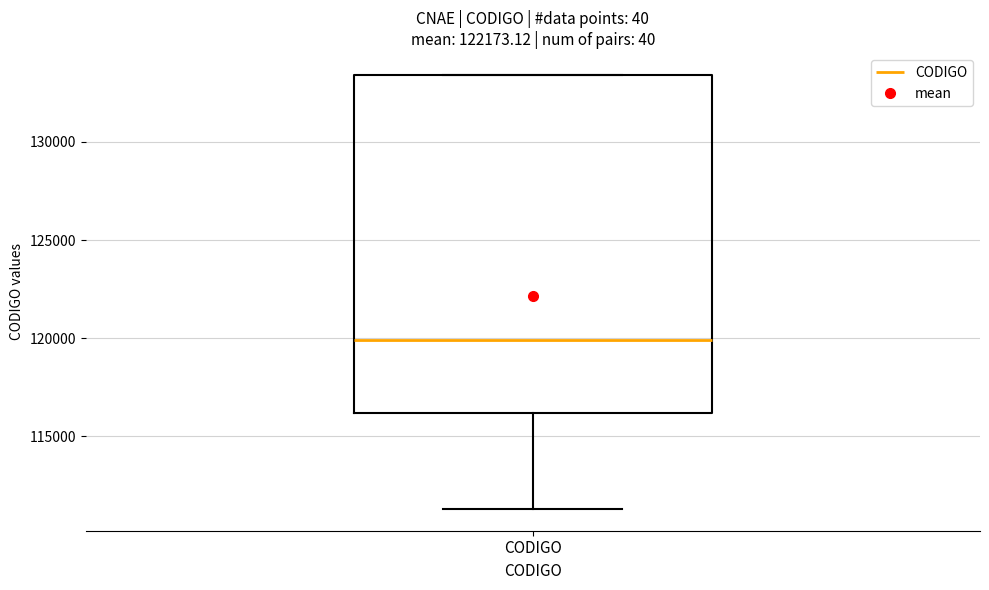

Read this box plot against the y-axis: the position of the median line, the range covered by the box, and the ends of both whiskers. The values are not printed on the chart, so give them approximately, as read against the axis.

median 120000, box 116000 to 133500, whiskers 111500 to 133500